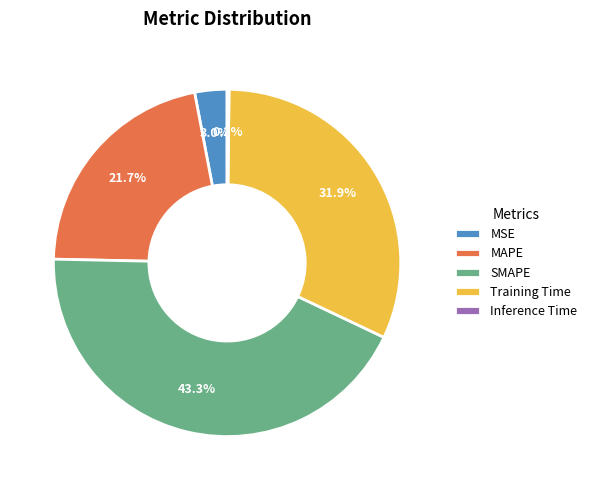

Do Training Time and MSE together represent more than half of the pie?

No